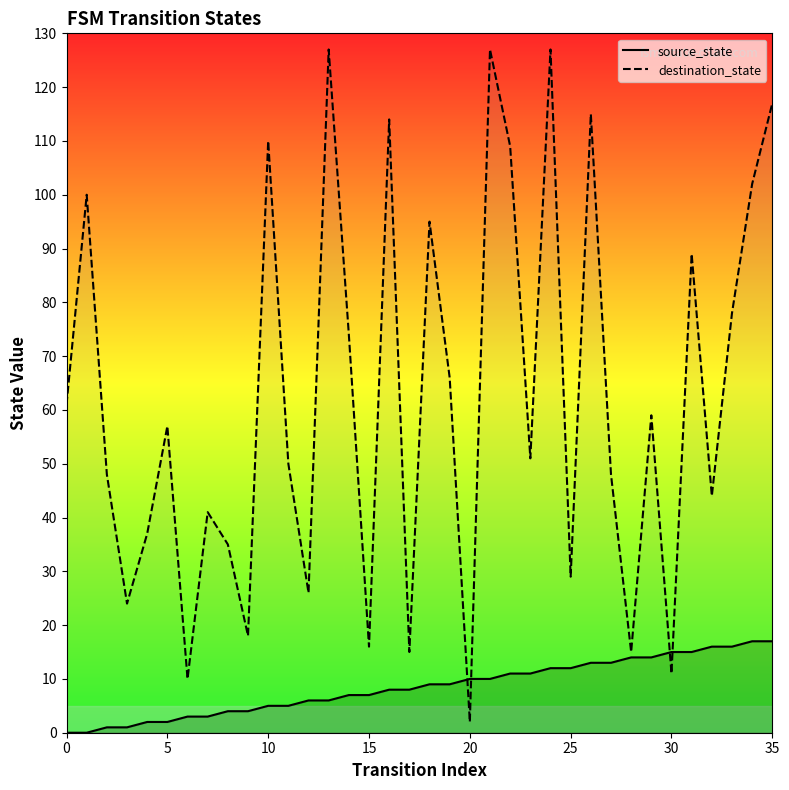

How many distinct data groups are displayed?

2